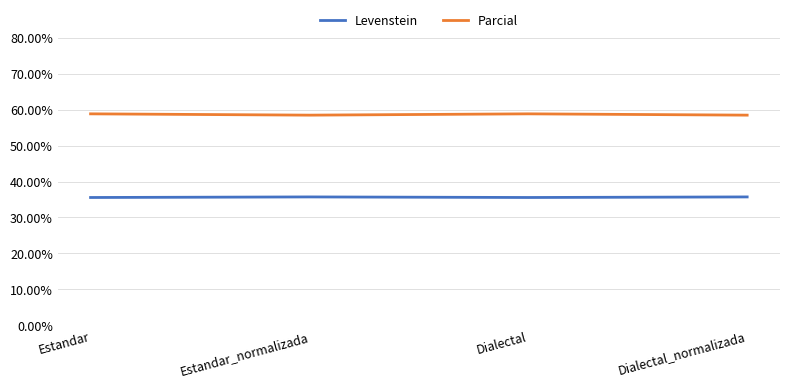

List the series in order of their peak value, lowest first.

Levenstein, Parcial